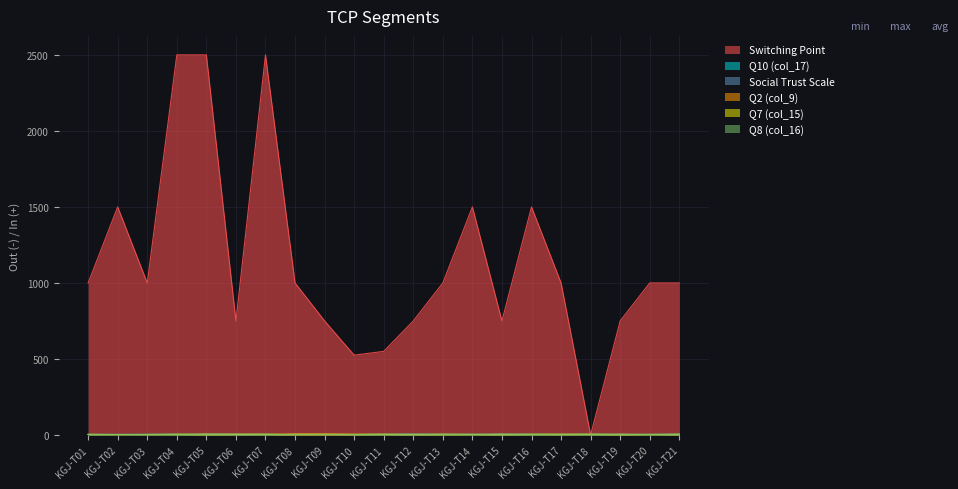

What is the sum of all Q10 (col_17) values?

86